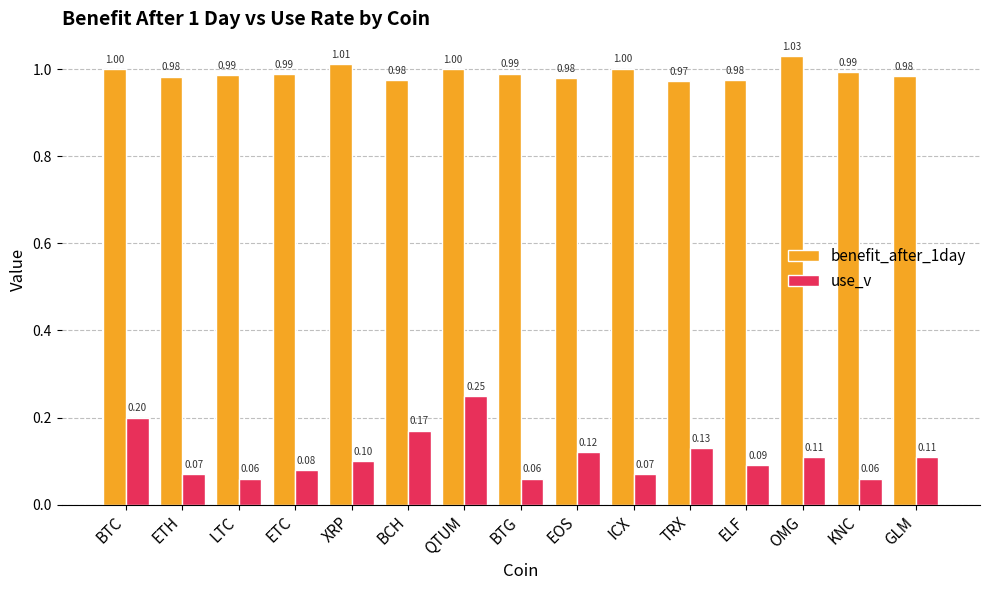

What is the greatest value displayed?

1.0